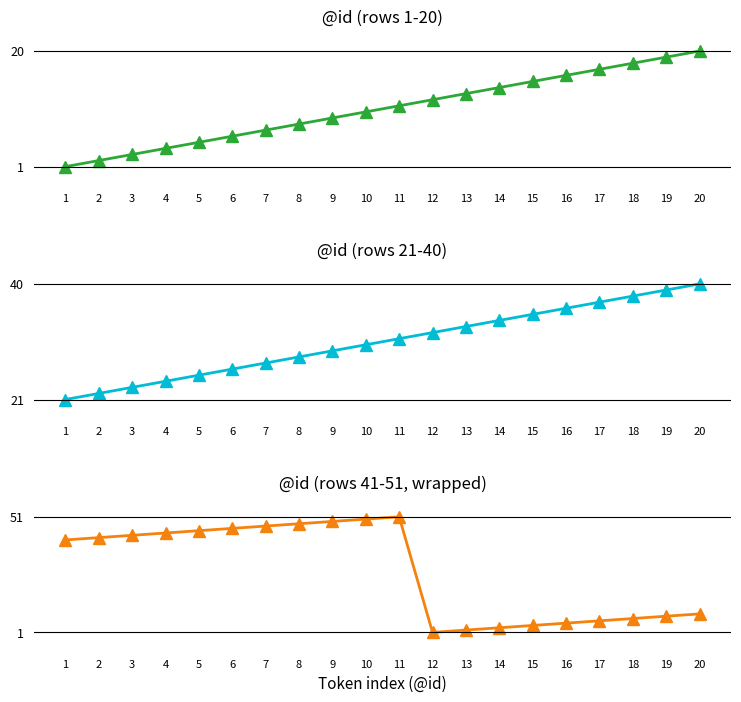

At how many categories does at least one series exceed 49?

2